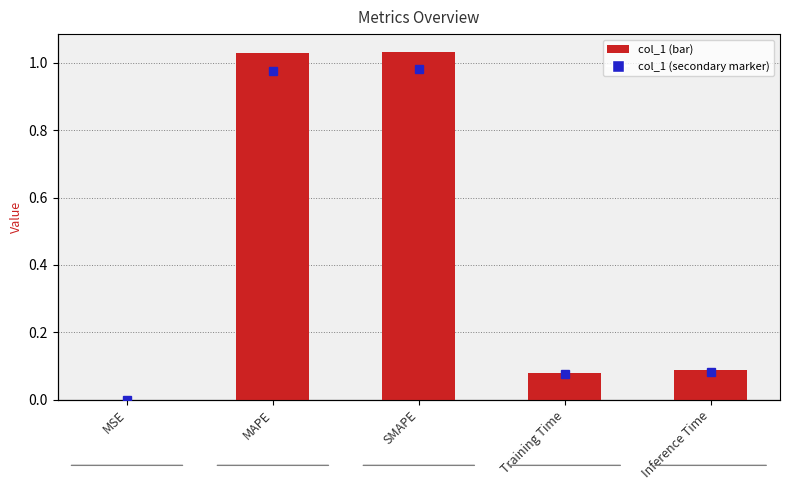

How many data points does each series have?

5